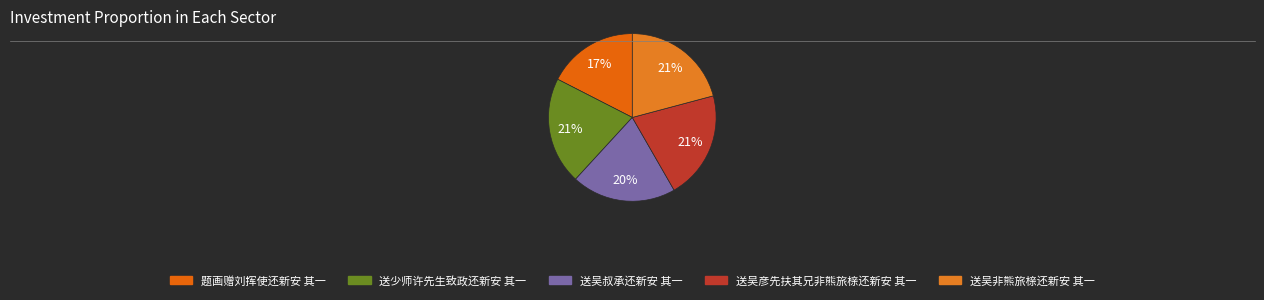

Which slice is the largest?

送吴非熊旅榇还新安 其一